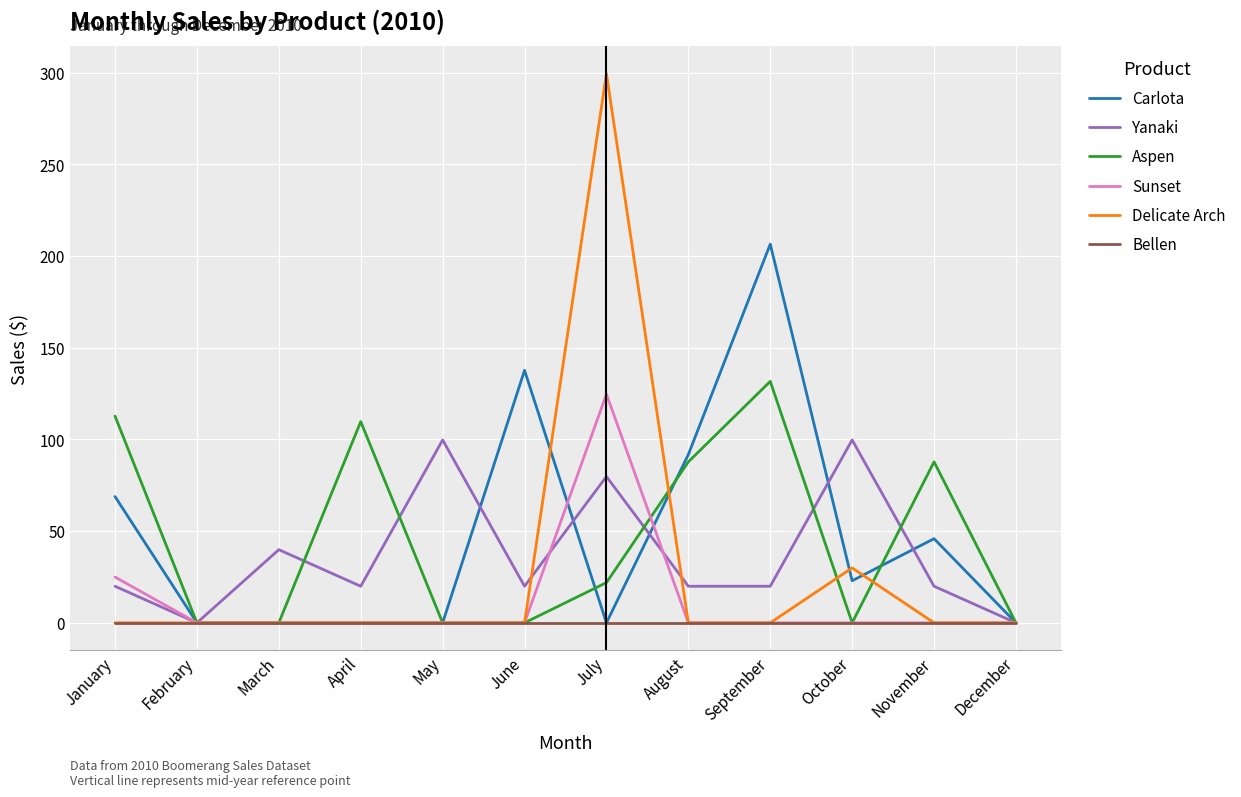

Which category has the highest value in the Sunset series?

July